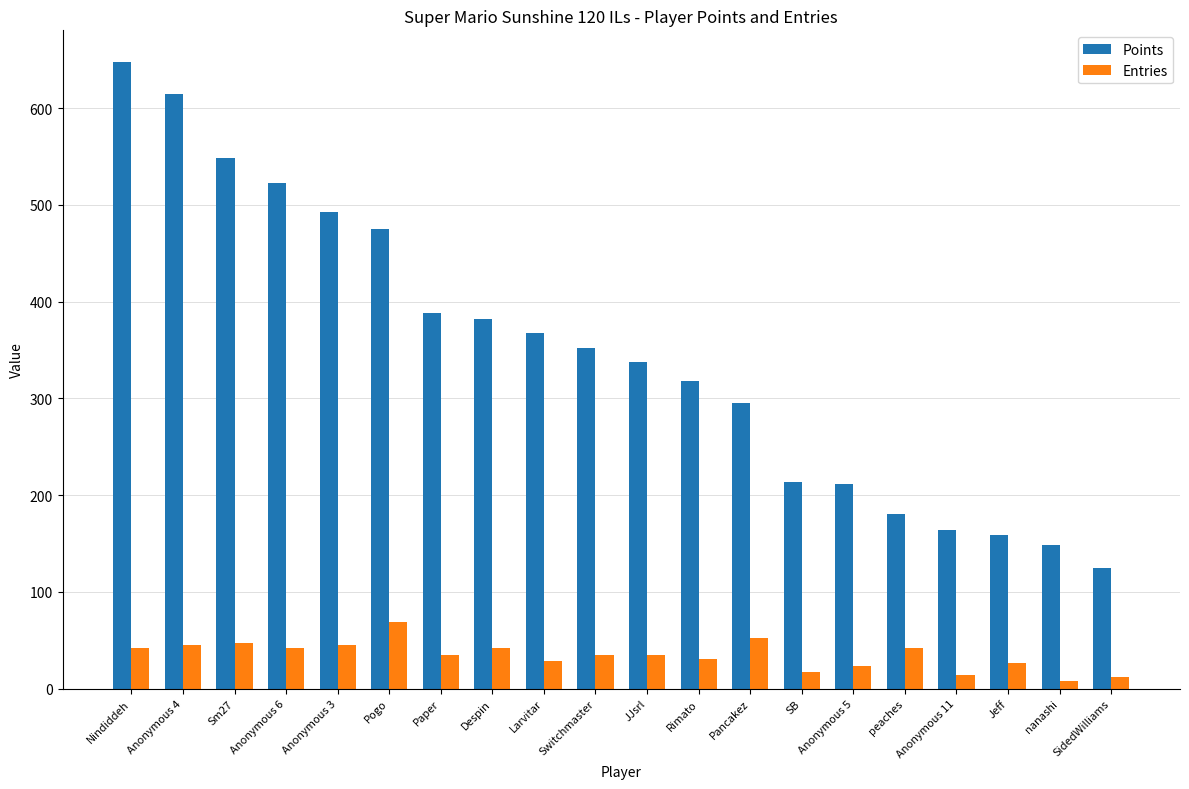

Is the value of Entries at JJsrl greater than the value of Points at Anonymous 5?

No